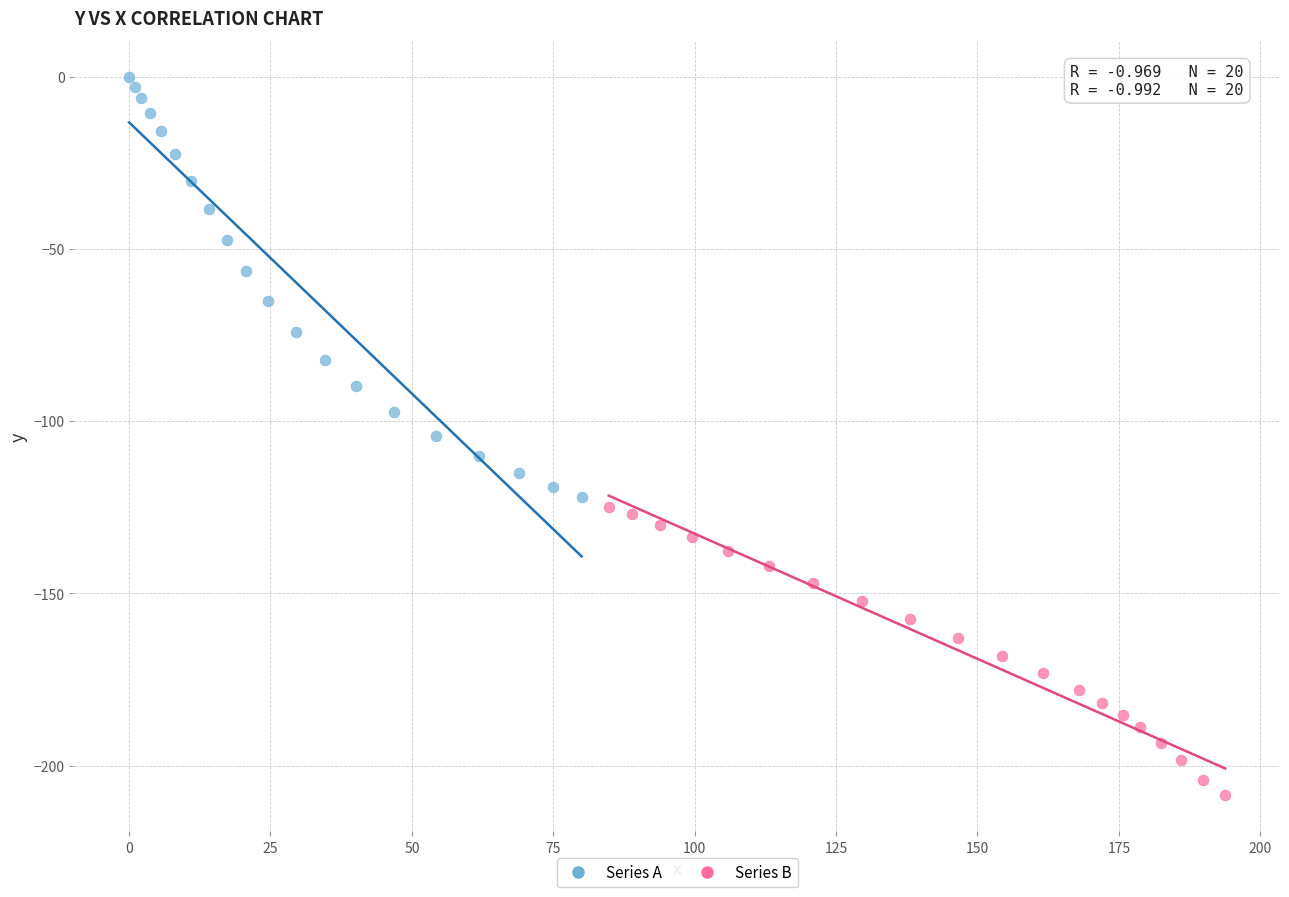

What are all the series names shown in the legend?

Series A, Series B